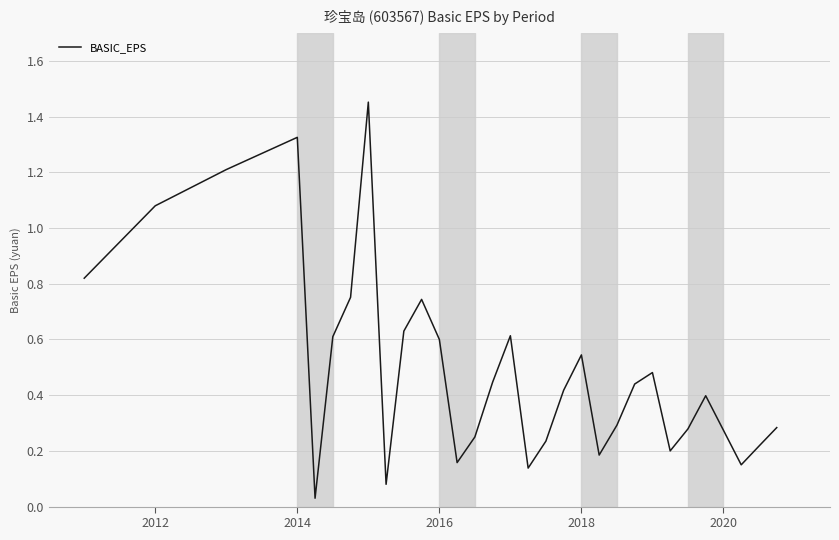

What is the difference between the maximum and minimum values?

1.4